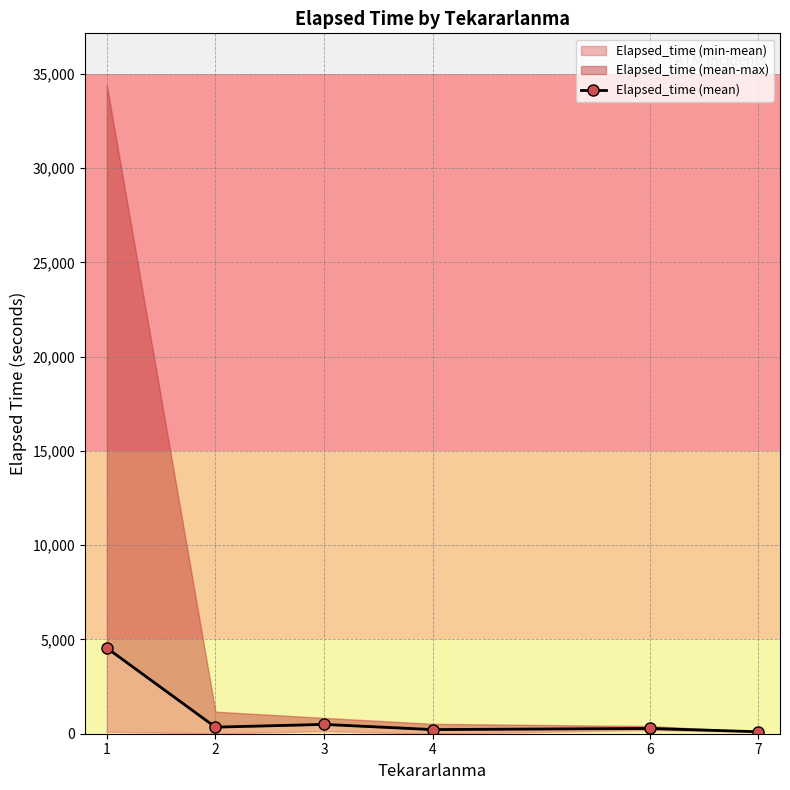

How many data points are above 348?

3